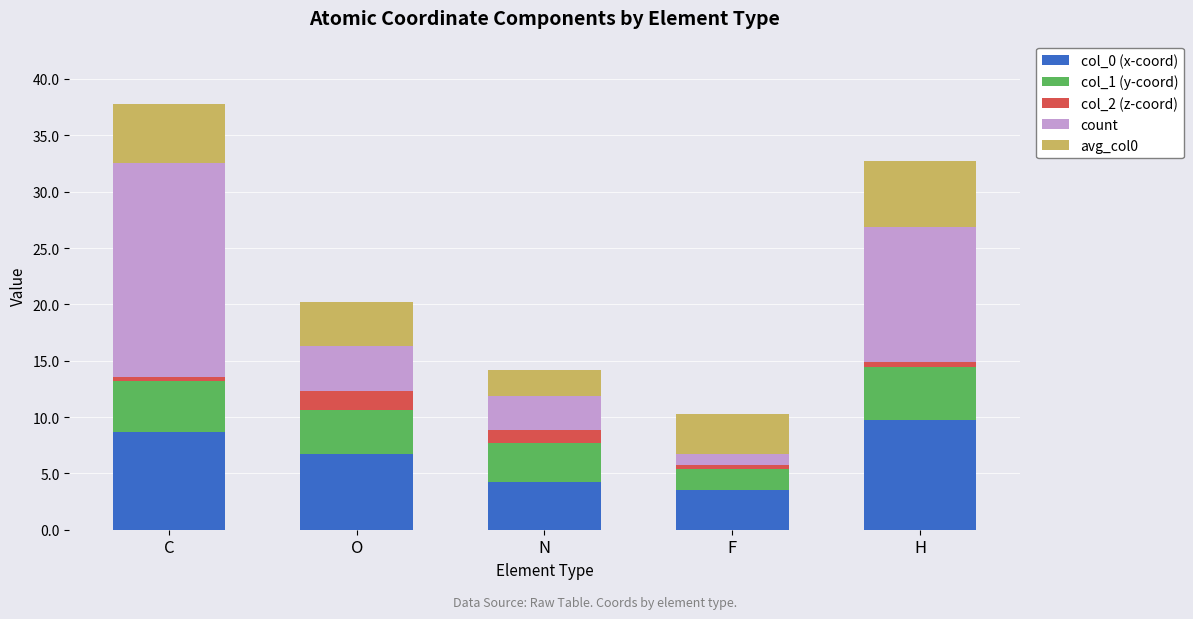

How many categories are shown in the chart?

5